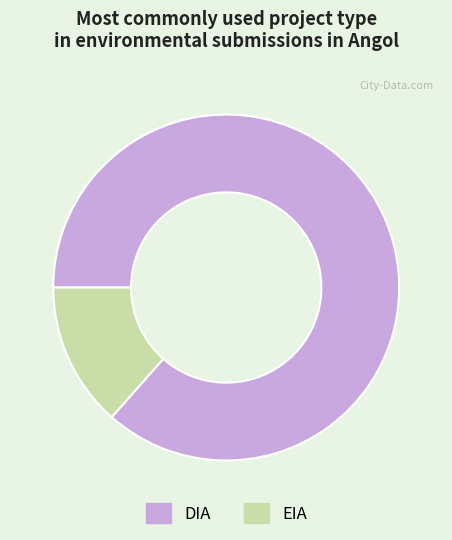

Is the sum of EIA and DIA greater than half?

Yes